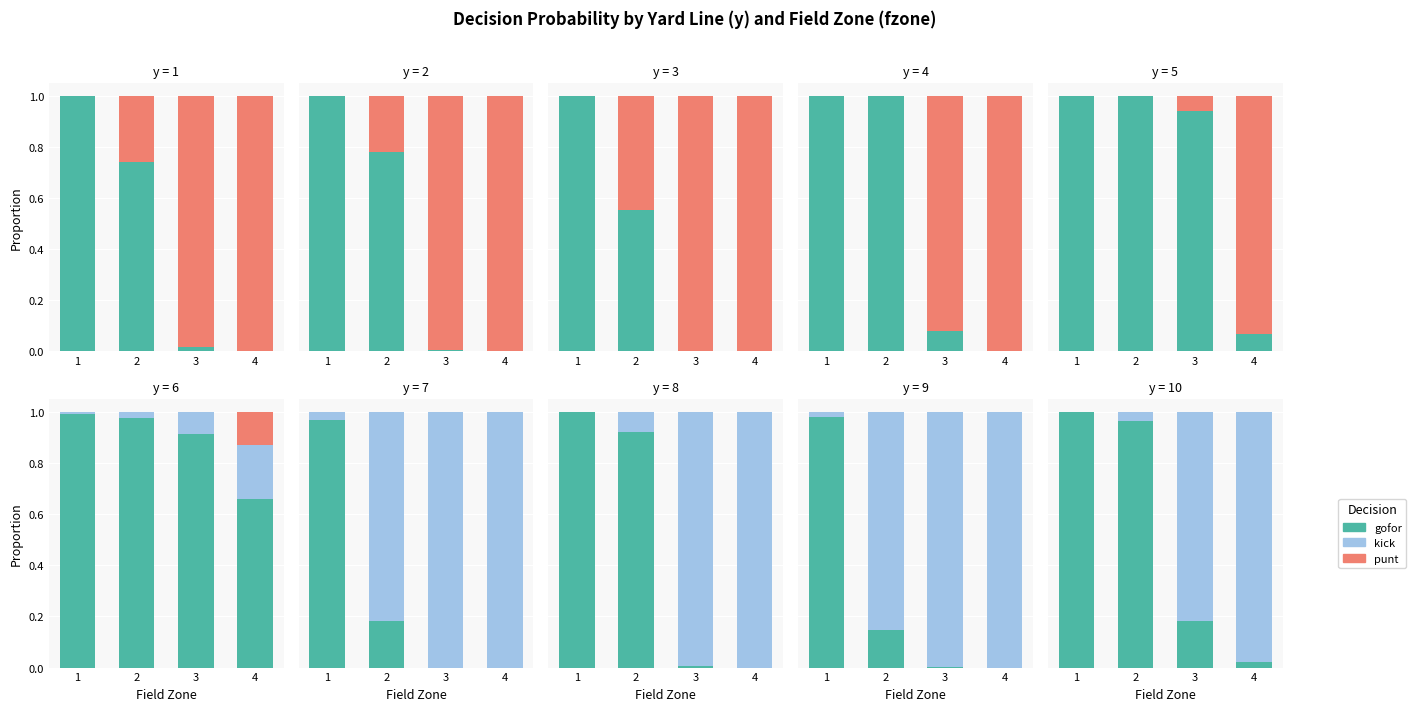

Is it true that punt equals 0.0 at 3?

True